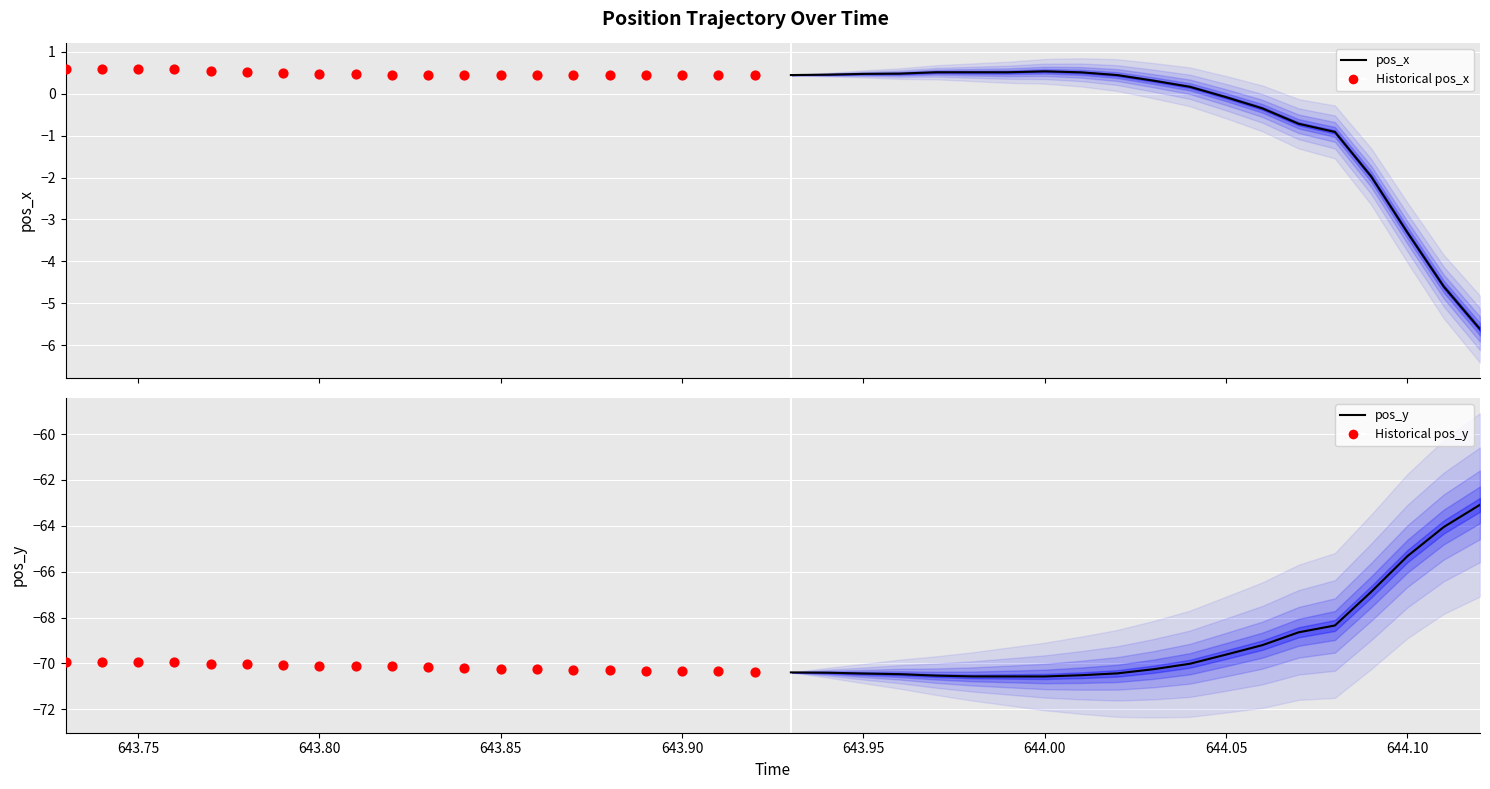

Which series has the widest spread of Y values?

pos_y